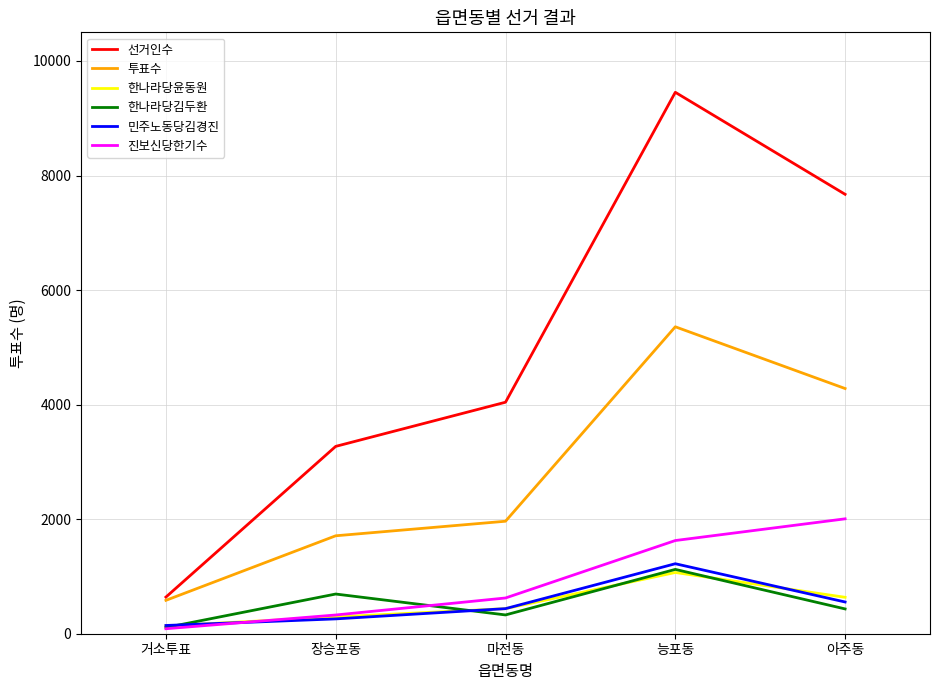

Which series has the largest range (max minus min)?

선거인수